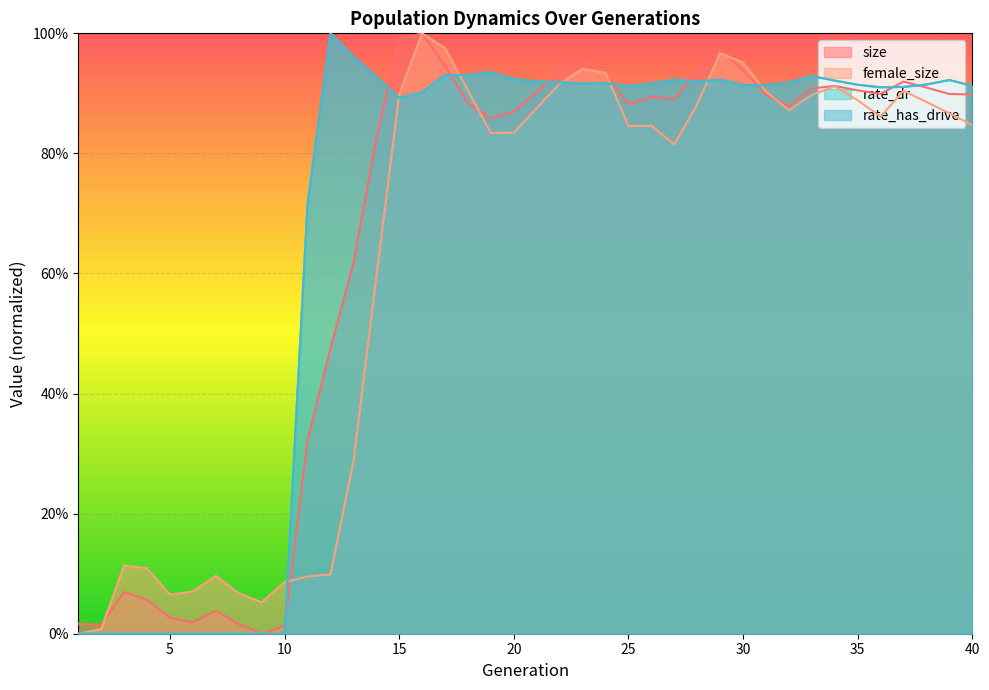

True or false: size and rate_dr cross at least once.

True